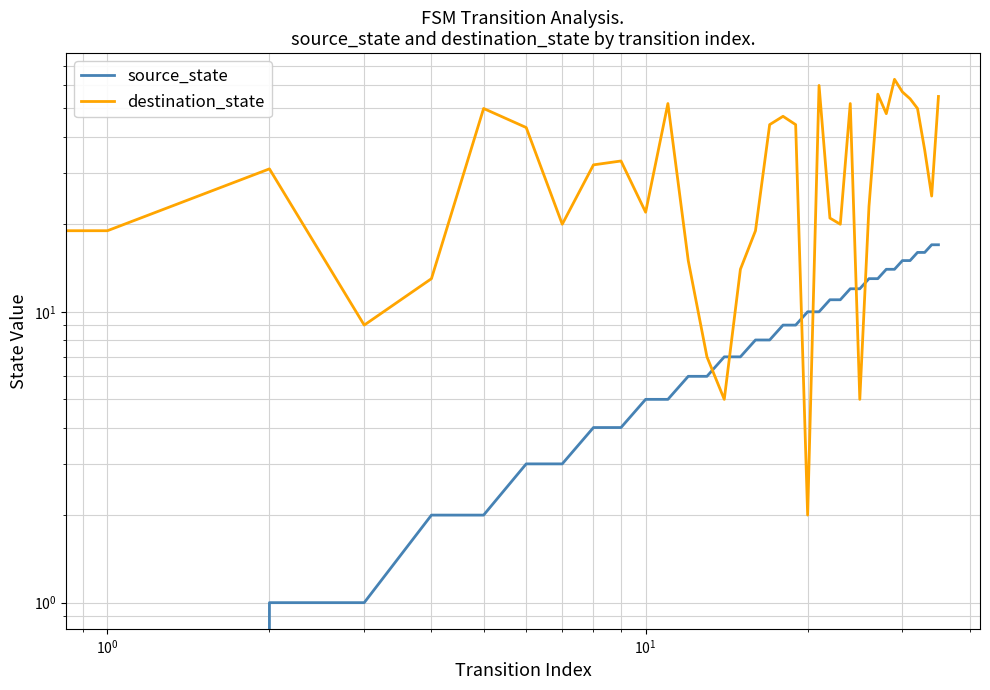

At which category is the sum across all series the highest?

29